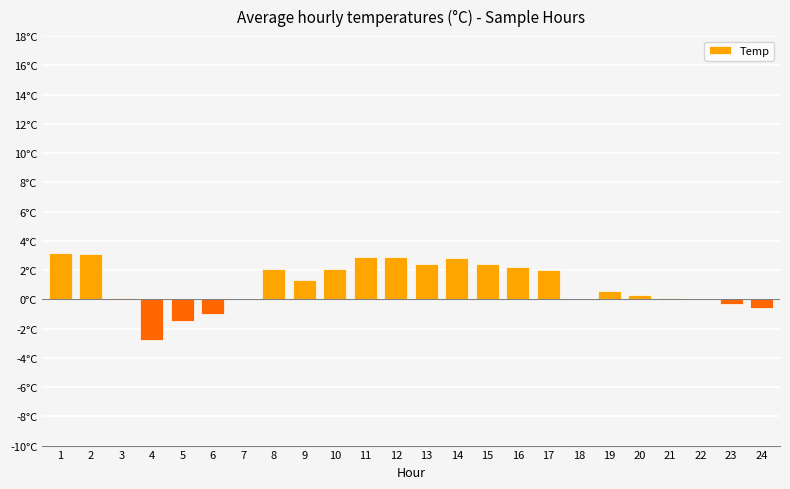

Between 13 and 5, which is larger?

13